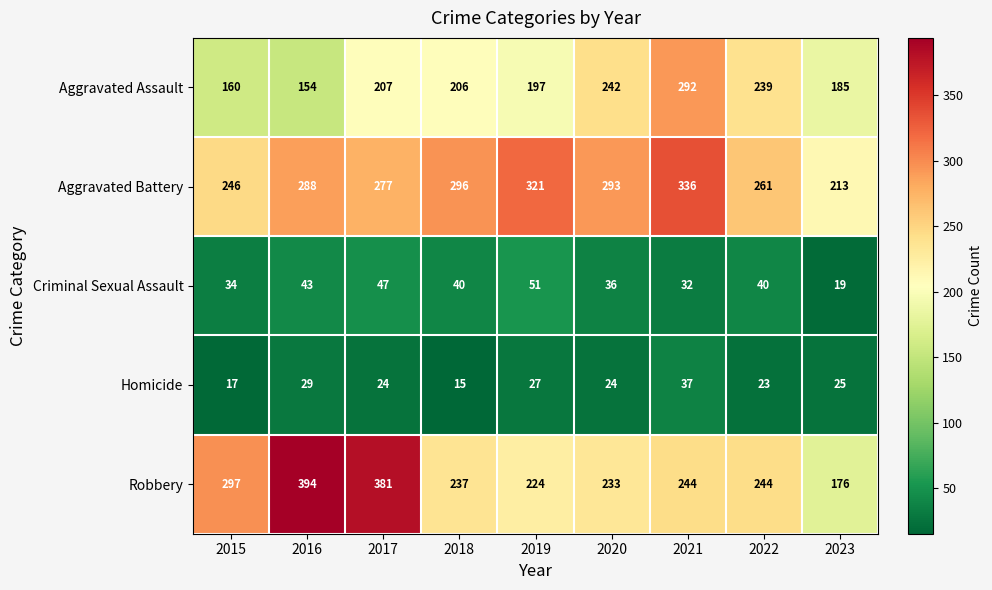

List the series in order of their peak value, highest first.

Robbery, Aggravated Battery, Aggravated Assault, Criminal Sexual Assault, Homicide